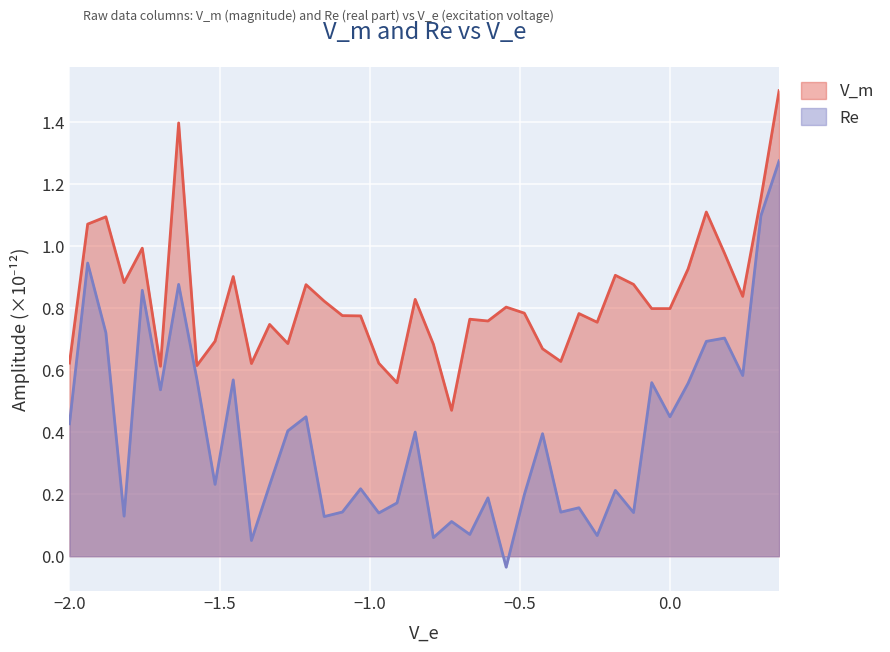

What is the average value of the V_m series?

0.8